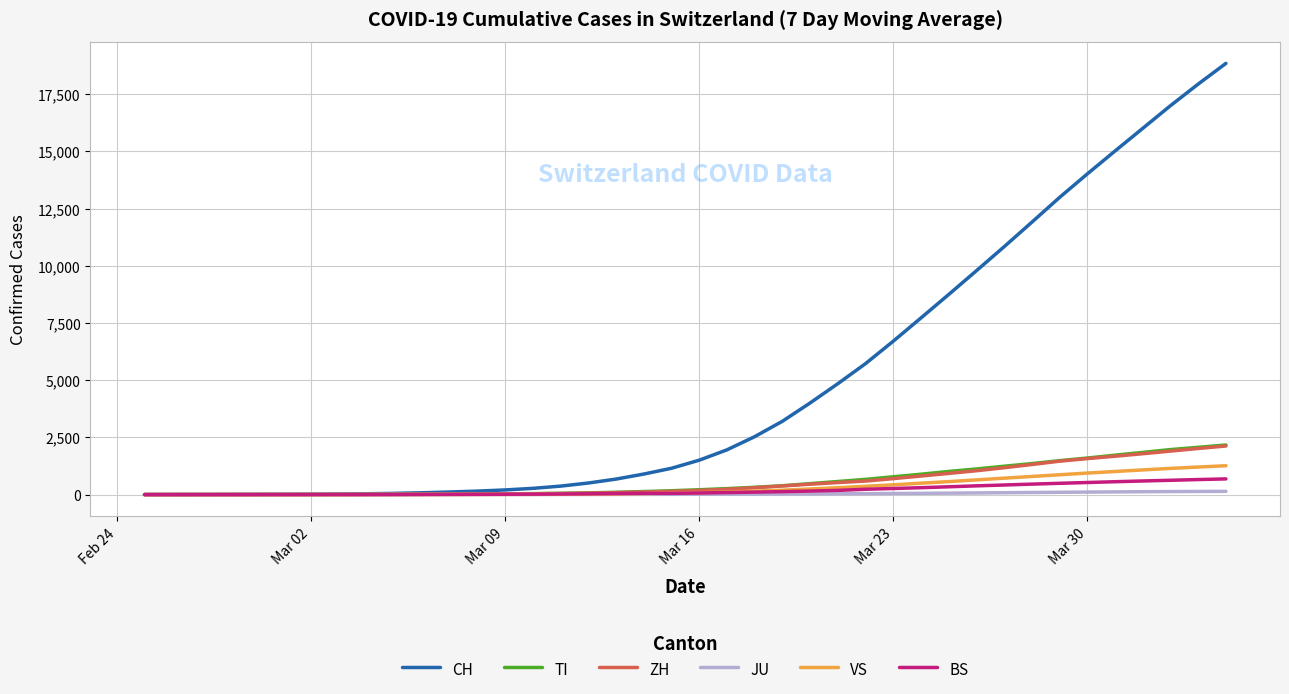

Which series has the widest spread of values?

CH